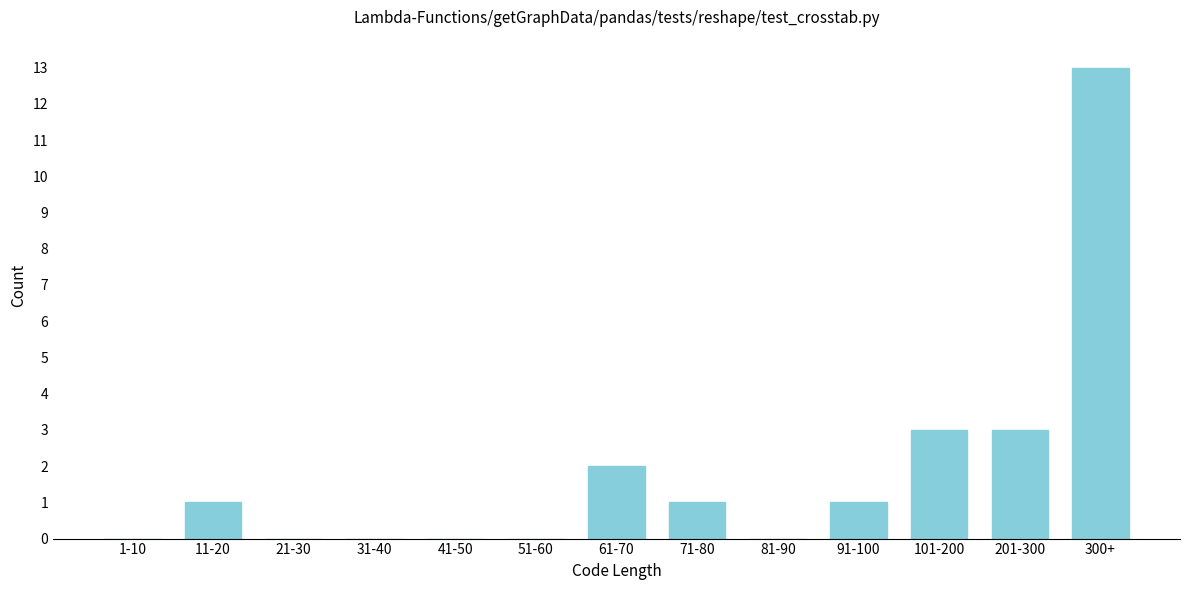

Reading right to left, list all the values displayed in this chart.

300+=13	201-300=3	101-200=3	91-100=1	81-90=0	71-80=1	61-70=2	51-60=0	41-50=0	31-40=0	21-30=0	11-20=1	1-10=0